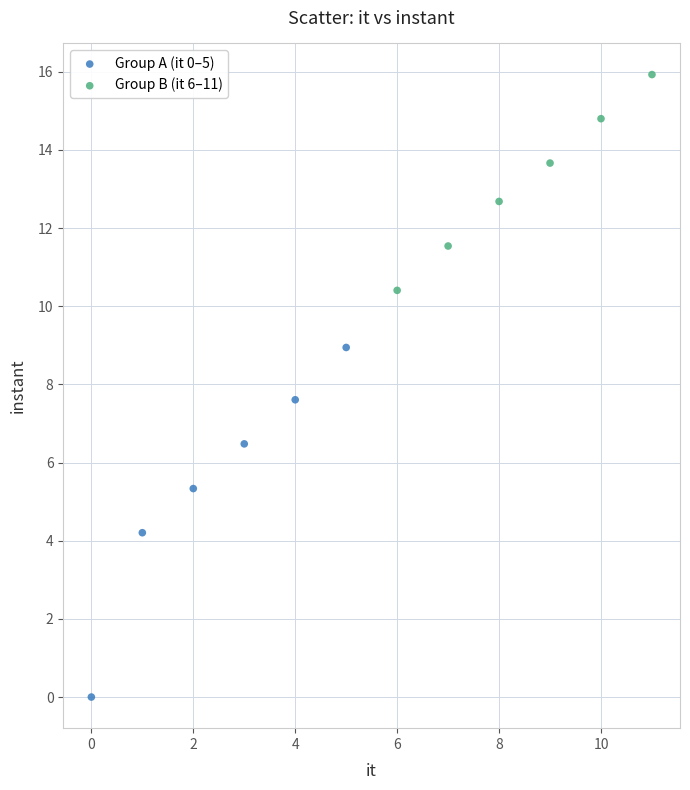

Which series reaches the maximum Y coordinate?

Group B (it 6–11)